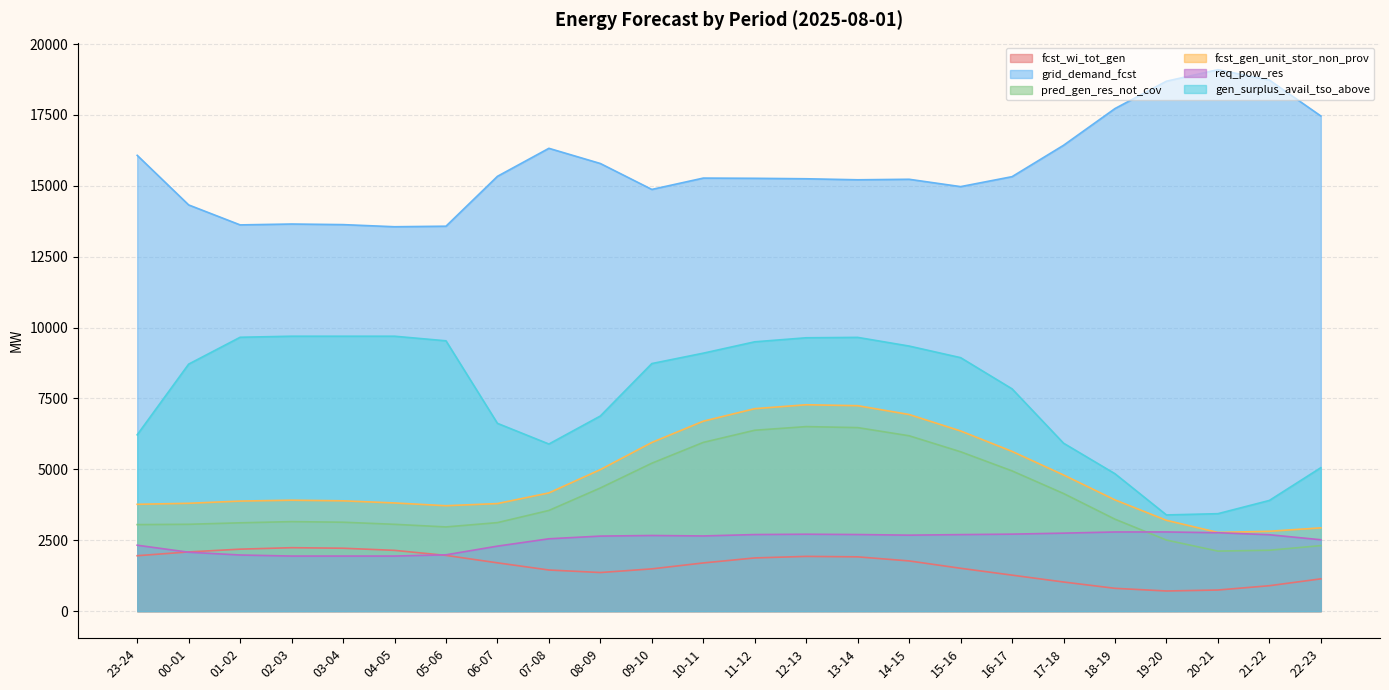

What is the minimum value shown in the chart?

710